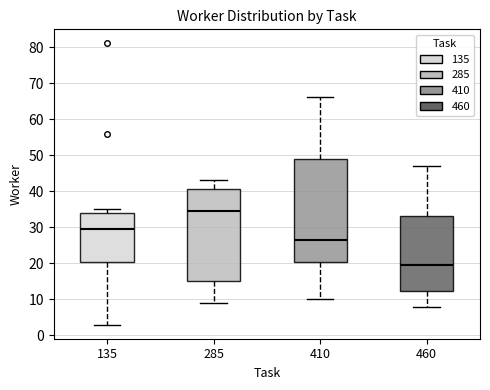

Reading left to right, transcribe this box plot: for each box, give where its median line is, the range the box spans, and where its two whiskers end, as read against the y-axis. The values are not printed on the chart, so give them approximately, as read against the axis.

135: median 30, box 21 to 34, whiskers 3 to 35
285: median 35, box 15 to 41, whiskers 9 to 43
410: median 27, box 21 to 49, whiskers 10 to 66
460: median 20, box 12 to 33, whiskers 8 to 47